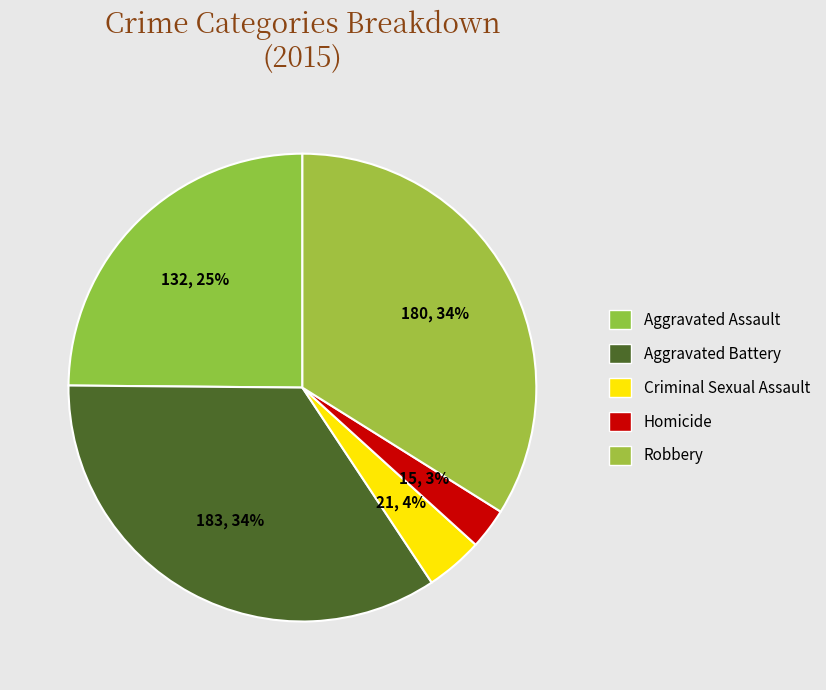

What is the change in value from Aggravated Assault to Robbery?

+48